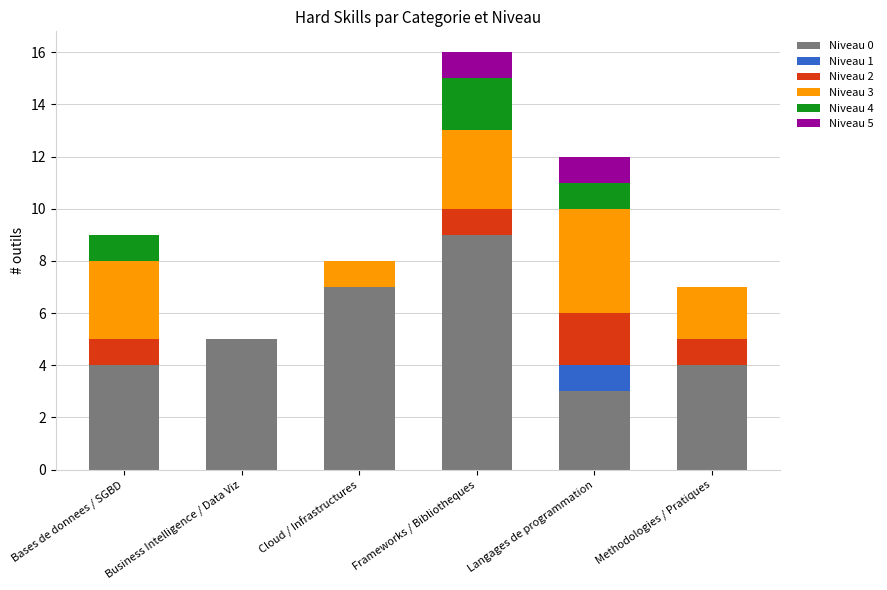

At which label does Niveau 0 reach its peak?

Frameworks / Bibliotheques